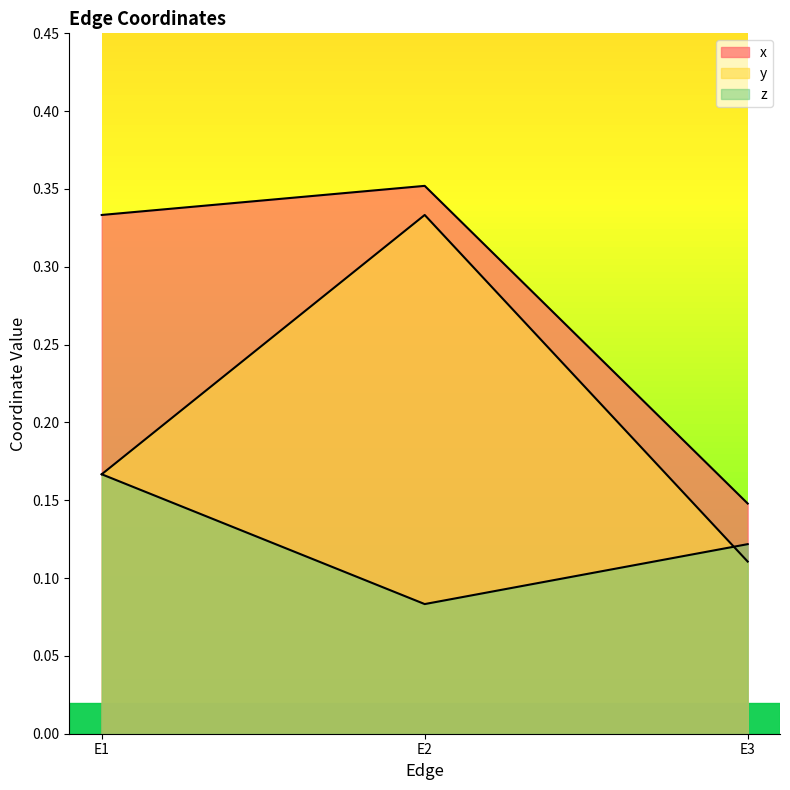

Rank the categories by z value from lowest to highest.

E2, E3, E1